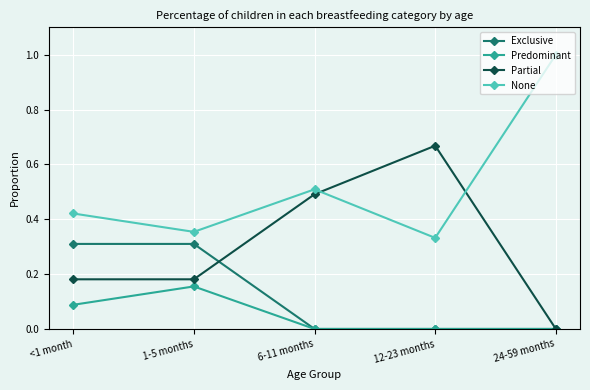

Rank the series by their average value, from lowest to highest.

Predominant, Exclusive, Partial, None